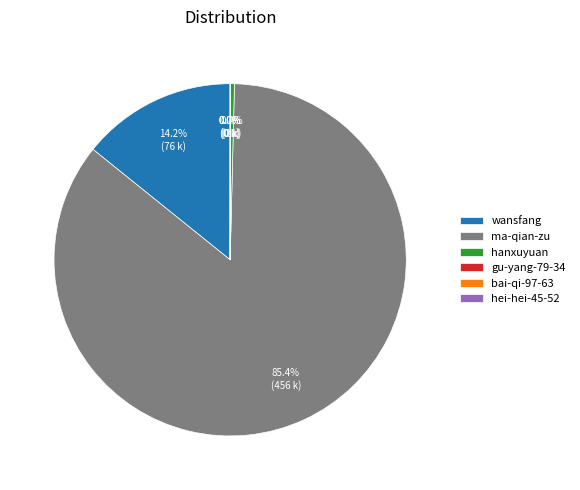

Which slice represents more than half of the pie?

ma-qian-zu